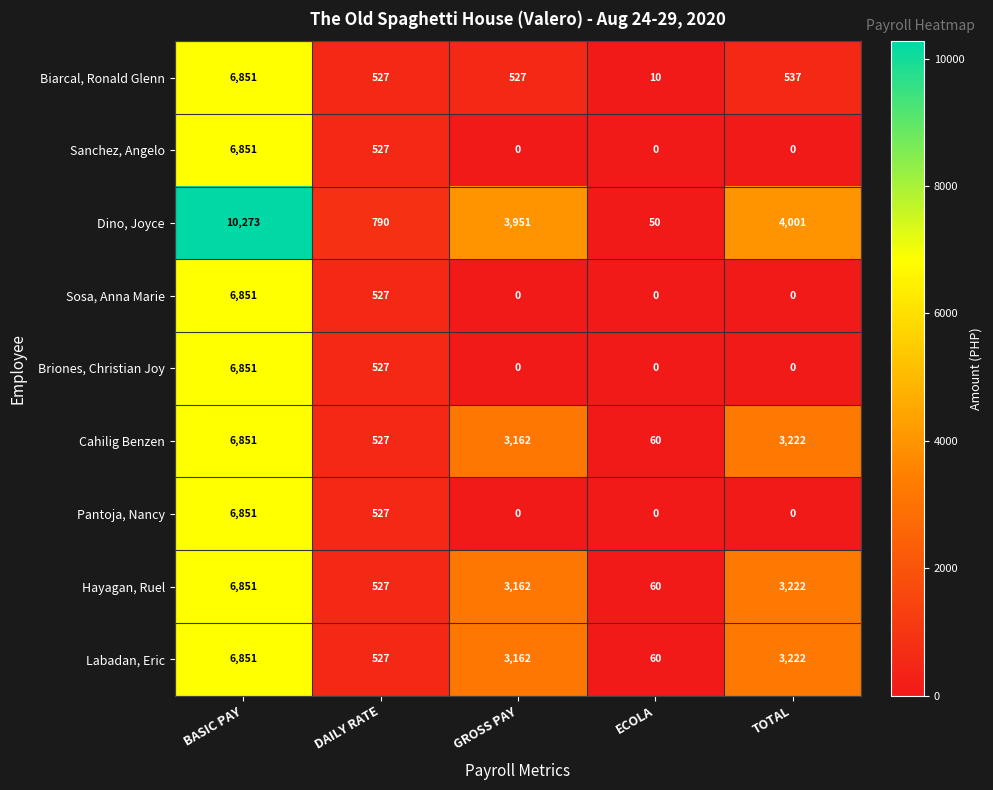

What is the spread (max minus min) of values at TOTAL?

4001